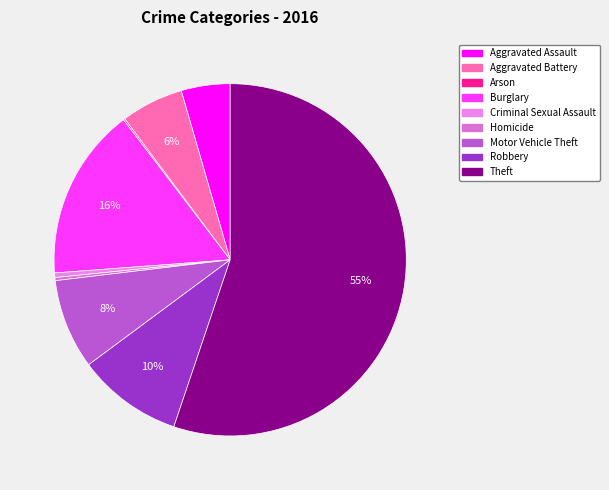

What percentage is NOT represented by Aggravated Battery?

94.3%